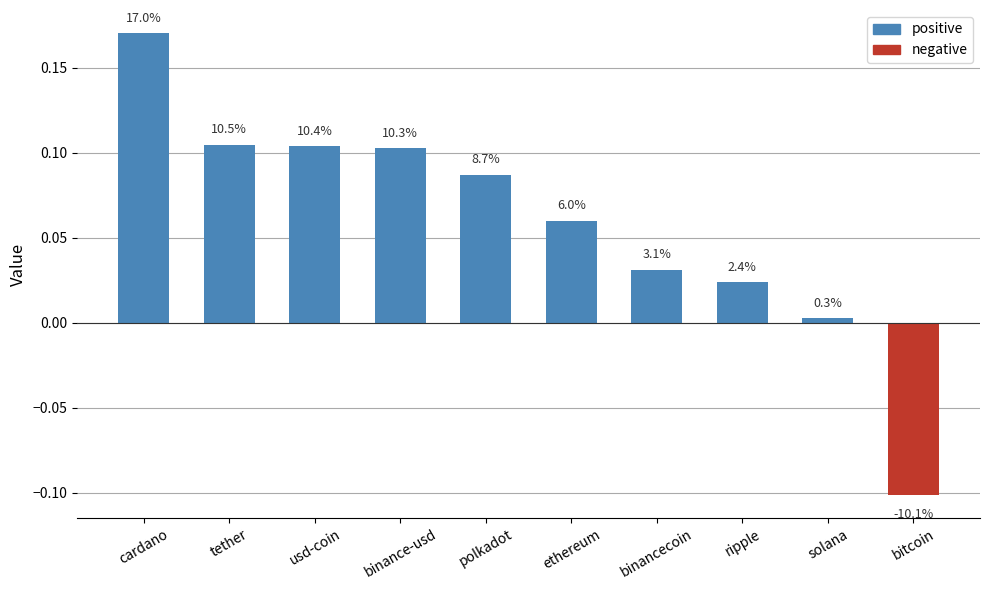

Which label corresponds to the largest value in the chart?

cardano